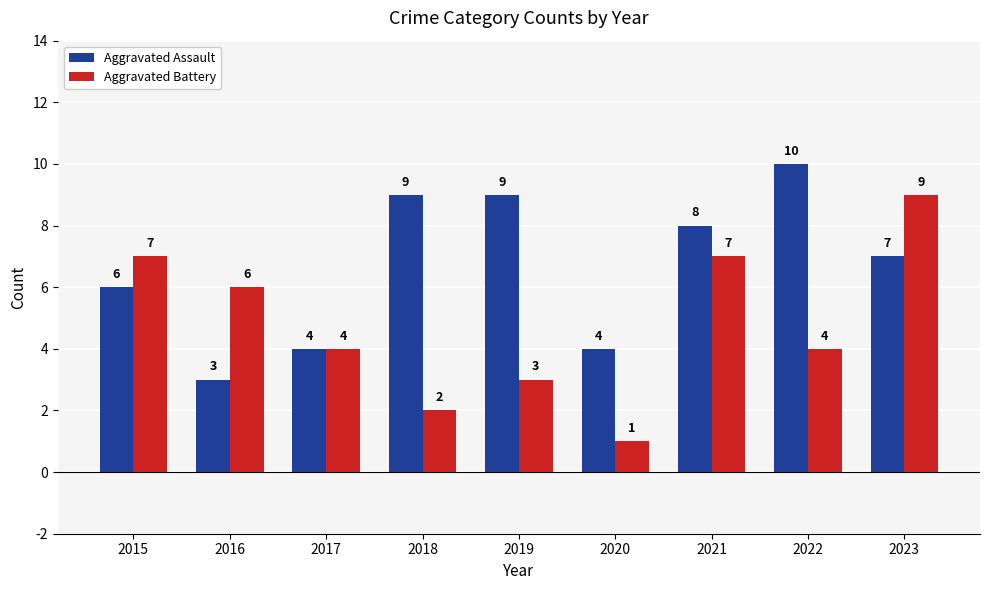

Which series changed the most between 2021 and 2023?

Aggravated Battery